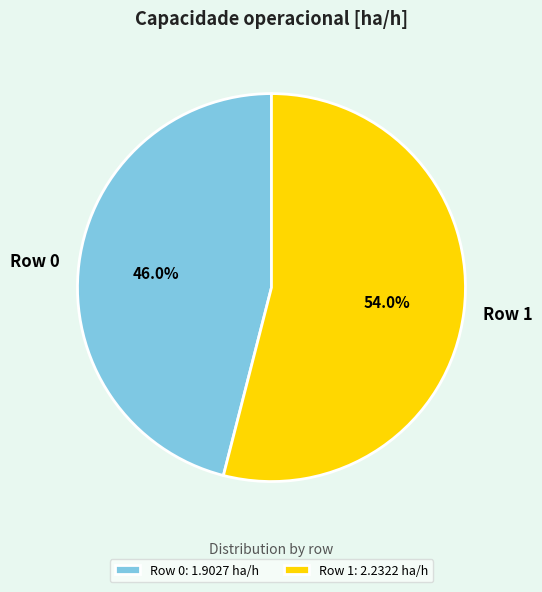

What percentage is the Row 1 slice, to the nearest percent?

54%